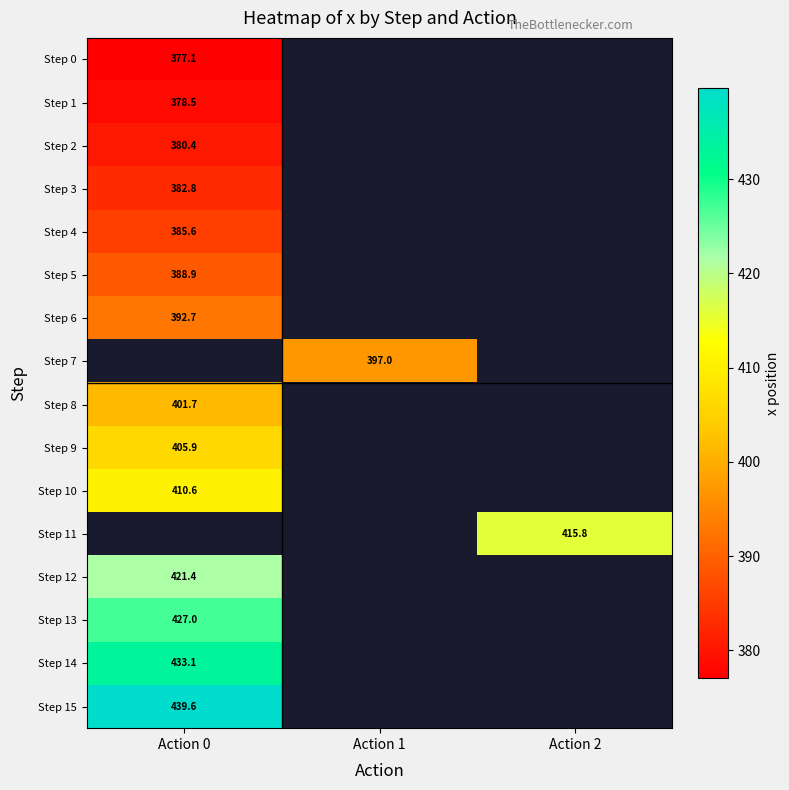

The Step 5 series shows 171.4 at Action 0. True or false?

False